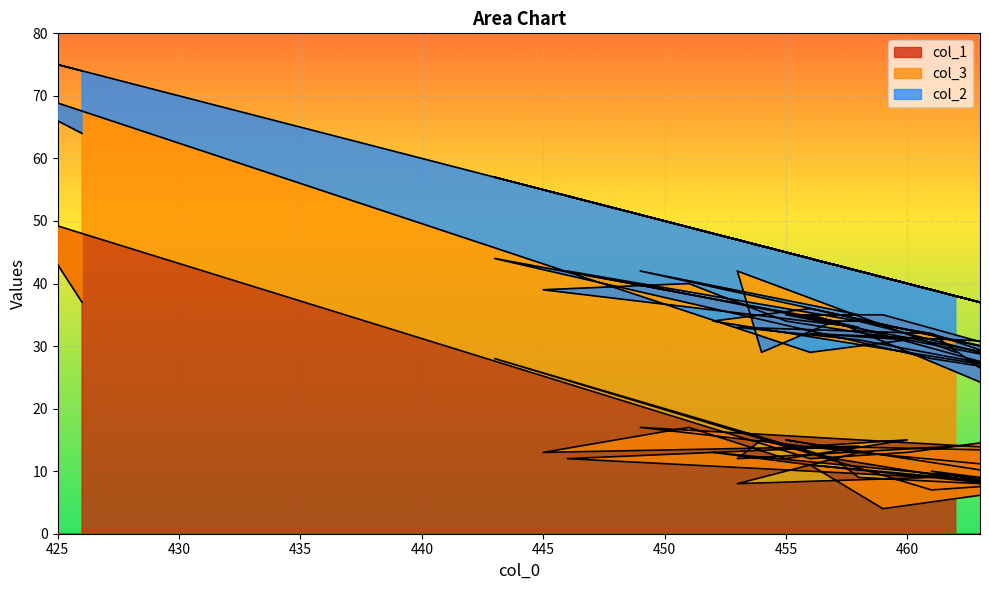

The value of col_2 at 461 is 7. True or false?

True